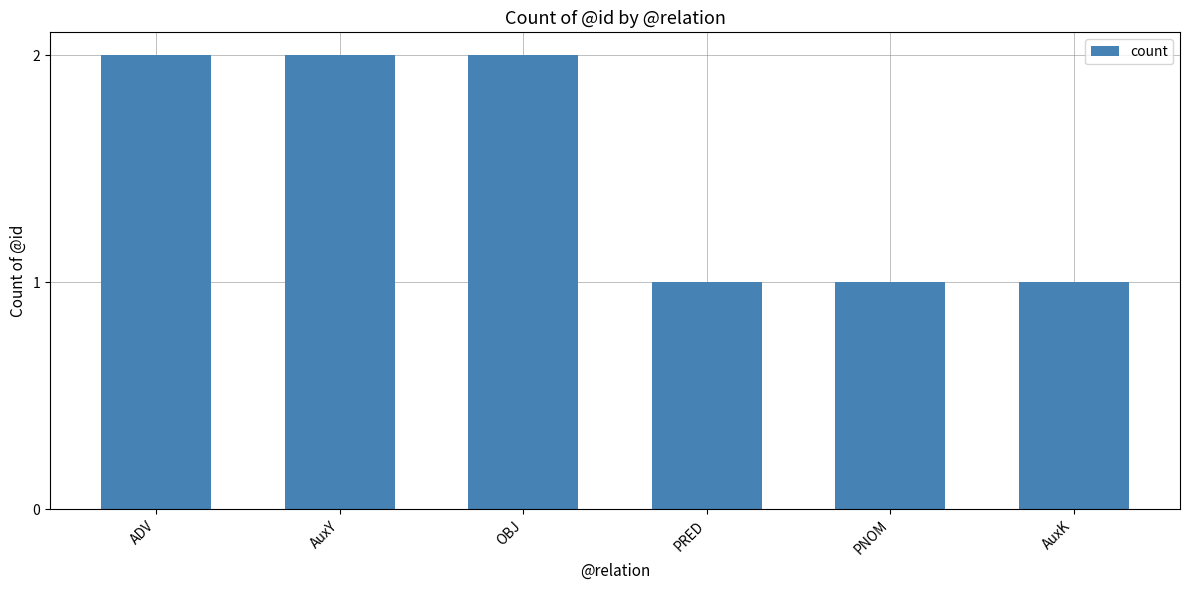

How many values are between 1 and 2?

6